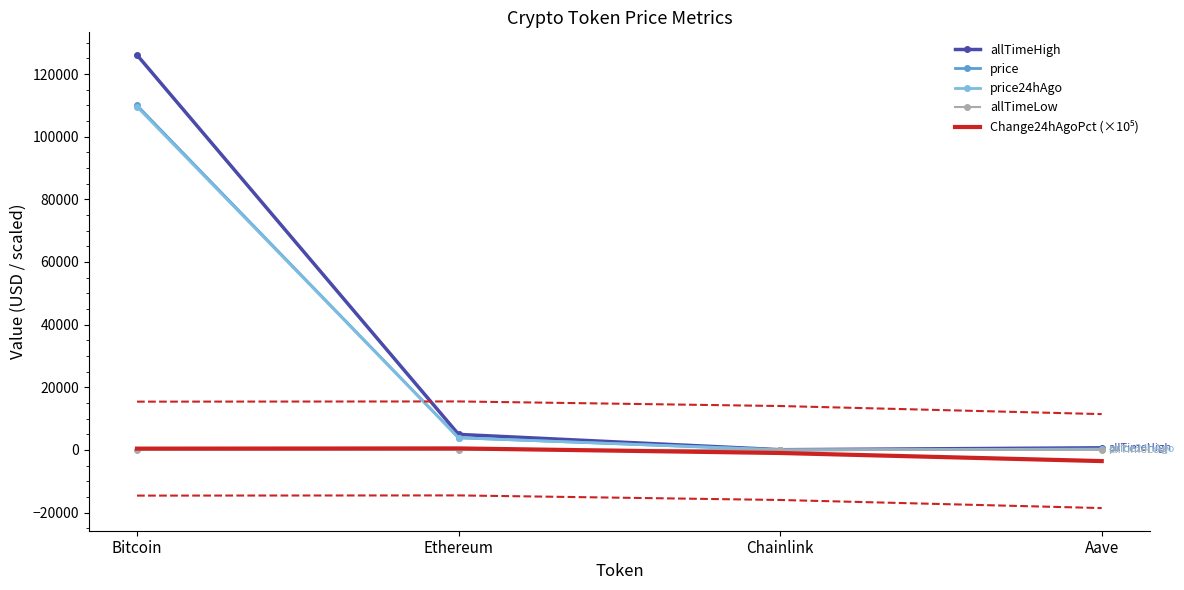

True or false: price and allTimeHigh intersect in this chart.

False